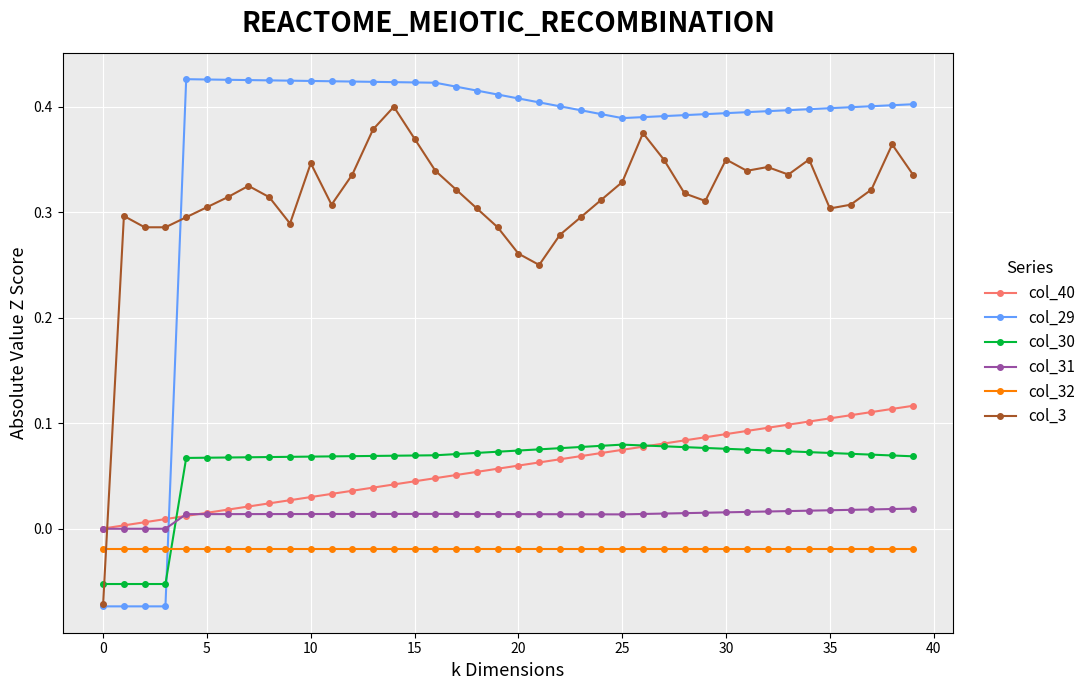

Which series has the largest range (max minus min)?

col_29